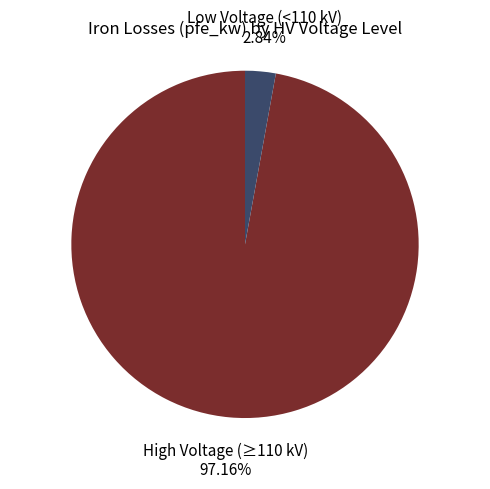

Which slice is the smallest?

Low Voltage (<110 kV)